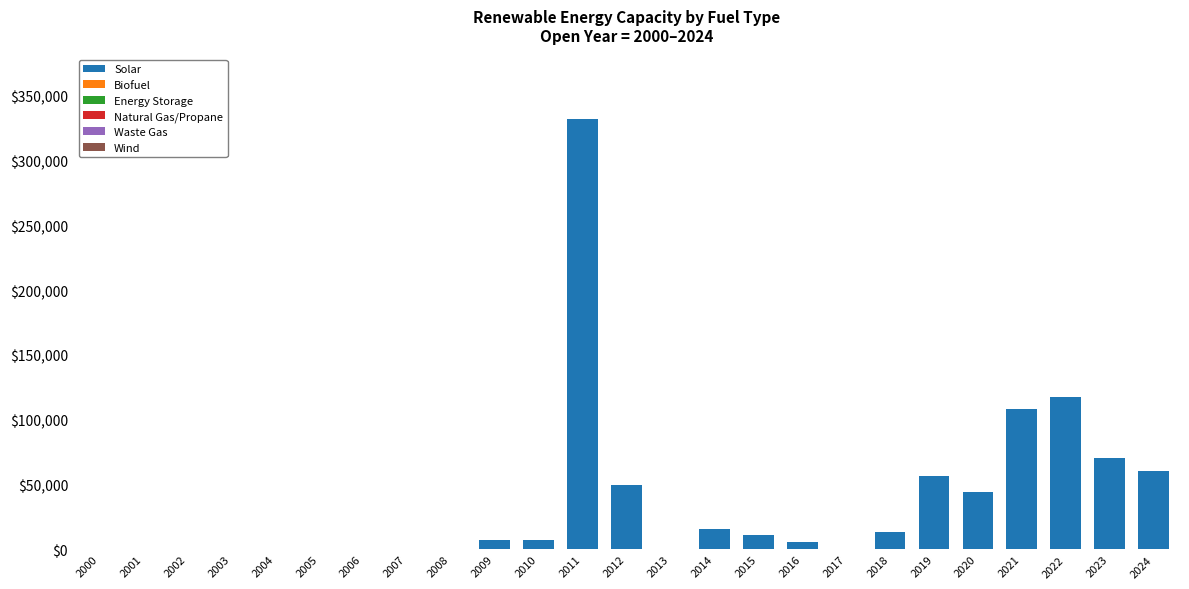

Is it true that the value at 2014 is 15540?

True